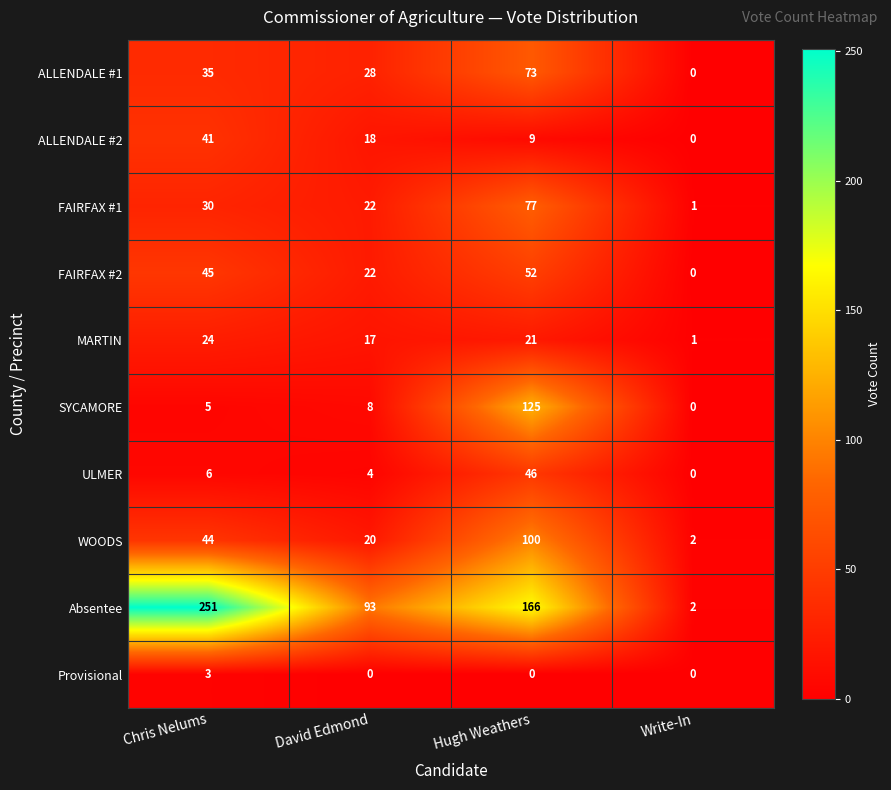

List the series in order of their peak value, lowest first.

Provisional, MARTIN, ALLENDALE #2, ULMER, FAIRFAX #2, ALLENDALE #1, FAIRFAX #1, WOODS, SYCAMORE, Absentee